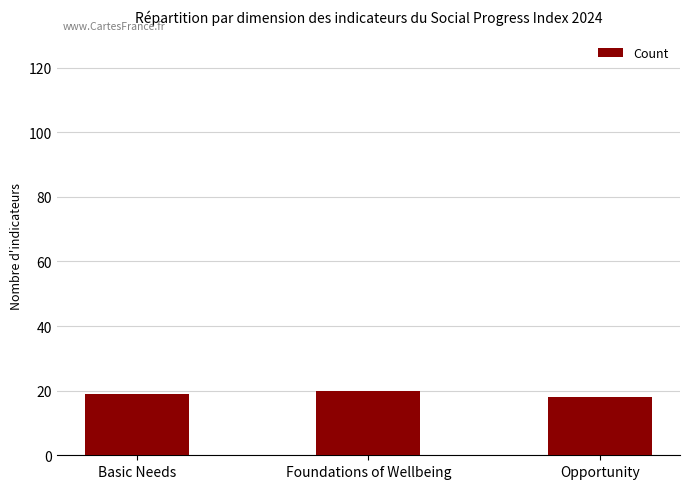

True or false: the data shows 34 at Foundations of Wellbeing.

False